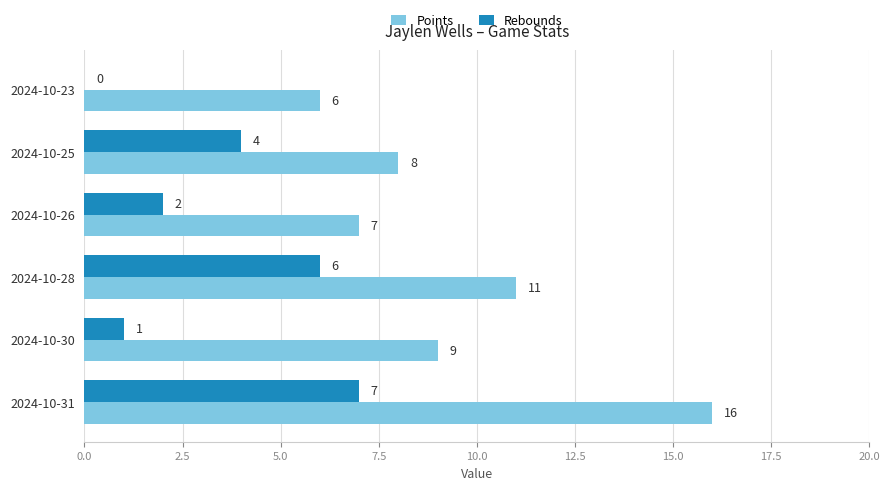

The value of Points at 2024-10-28 is 11. True or false?

True